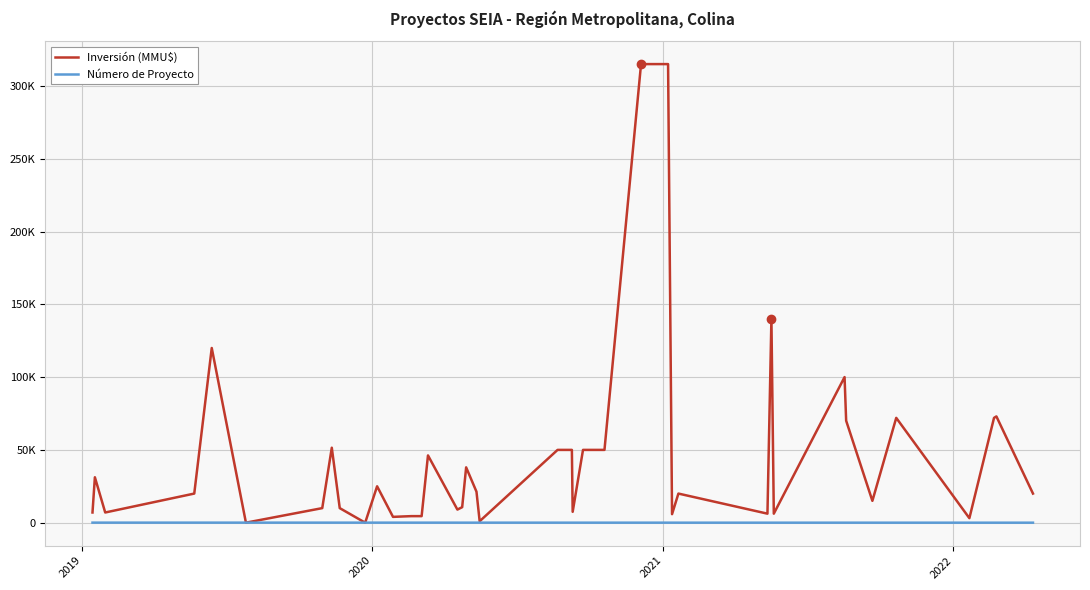

Is this an area chart (filled region under the line)?

No